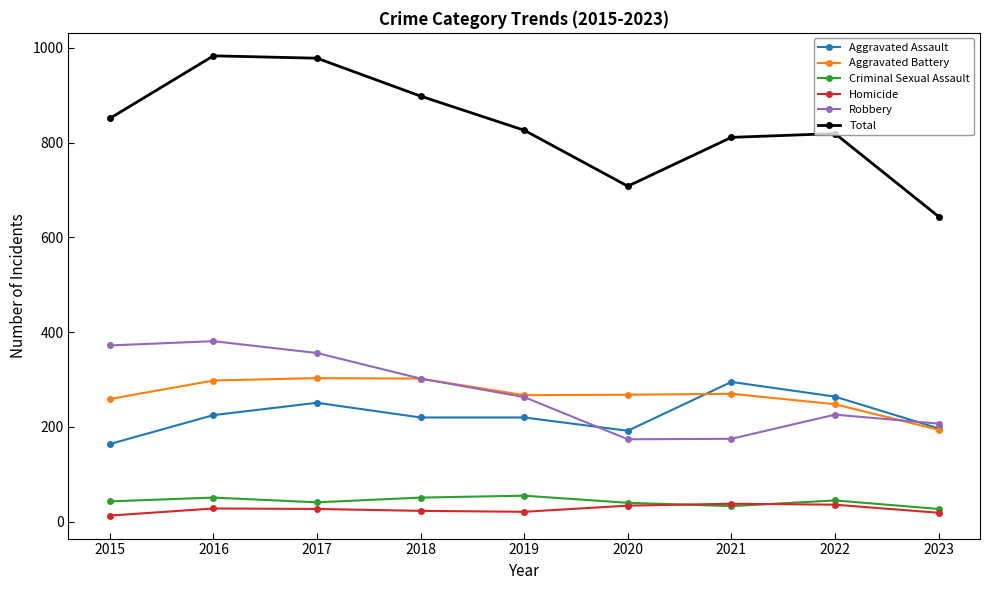

At how many categories does at least one series exceed 797?

7